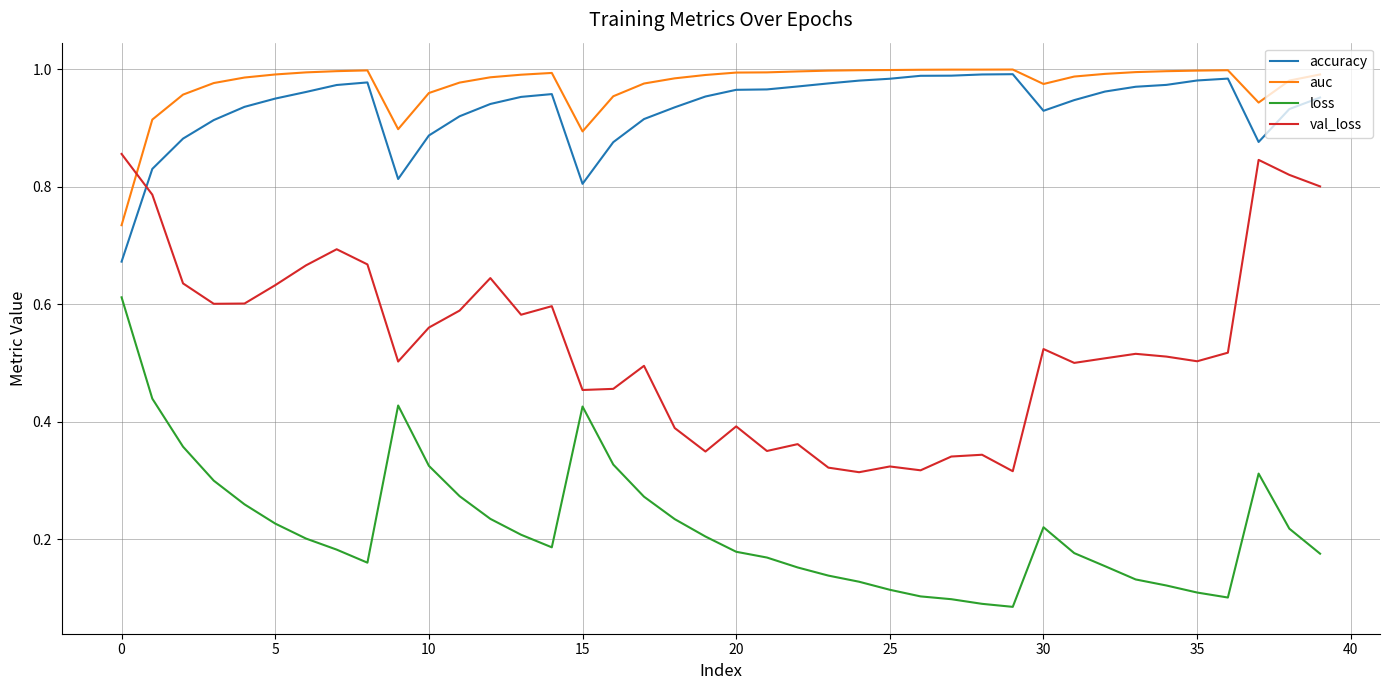

True or false: loss and auc cross at least once.

False